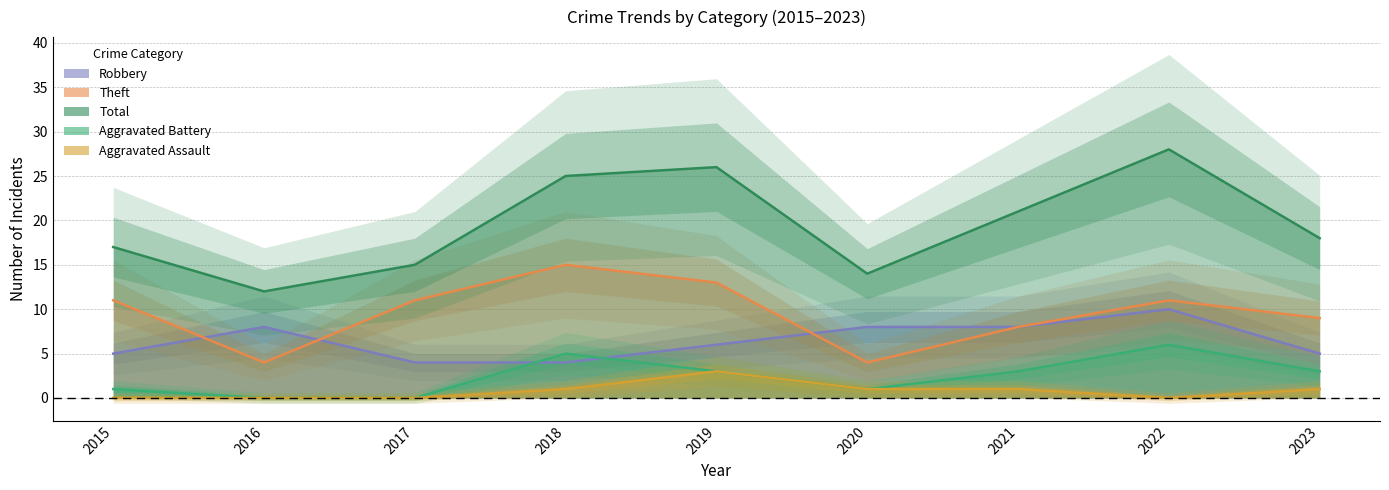

Is it true that Total equals 35 at 2018?

False